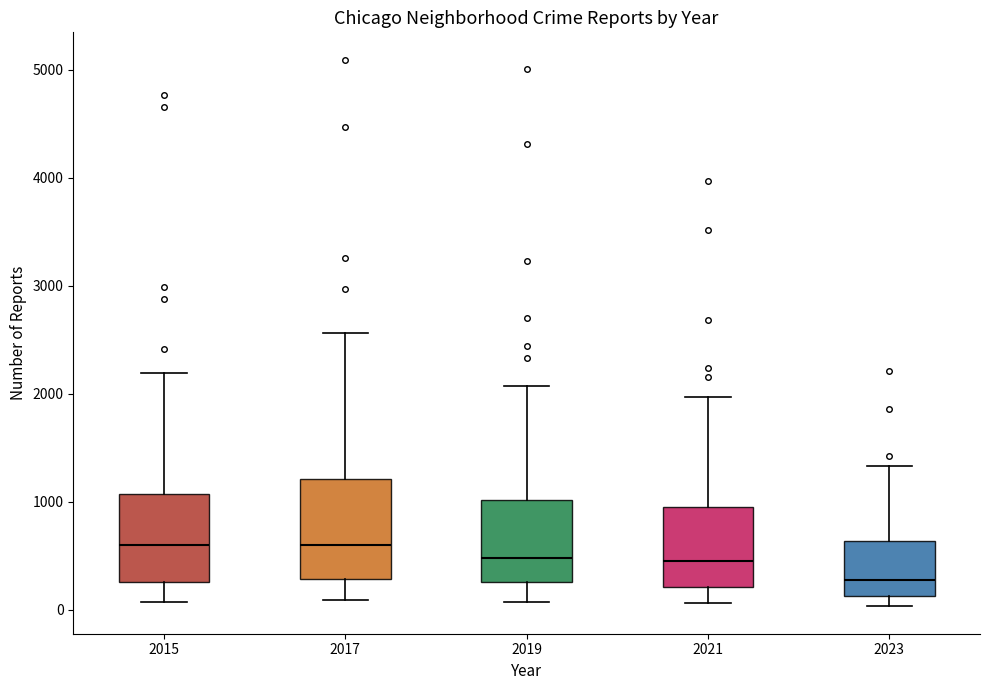

Reading left to right, transcribe this box plot: for each box, give where its median line is, the range the box spans, and where its two whiskers end, as read against the y-axis. The values are not printed on the chart, so give them approximately, as read against the axis.

2015: median 600, box 300 to 1100, whiskers 100 to 2200
2017: median 600, box 300 to 1200, whiskers 100 to 2600
2019: median 500, box 300 to 1000, whiskers 100 to 2100
2021: median 500, box 200 to 900, whiskers 100 to 2000
2023: median 300, box 100 to 600, whiskers 0 to 1300